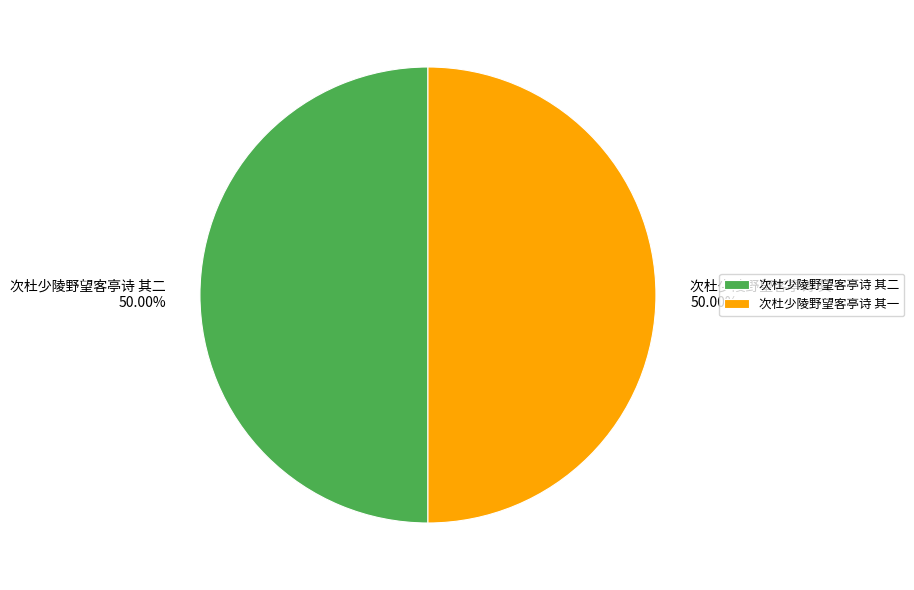

How many slices are in this pie chart?

2